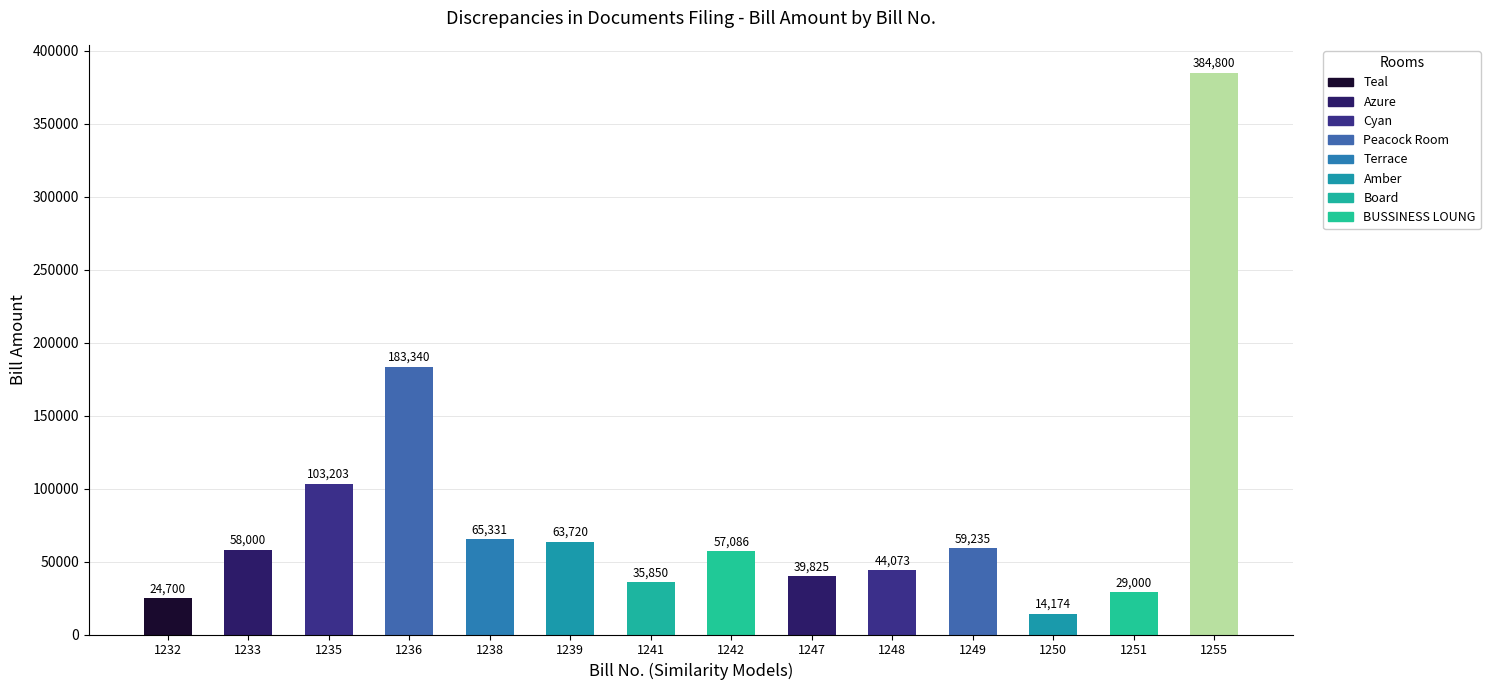

True or false: FP has a value of 98922.0 at 1233.

False